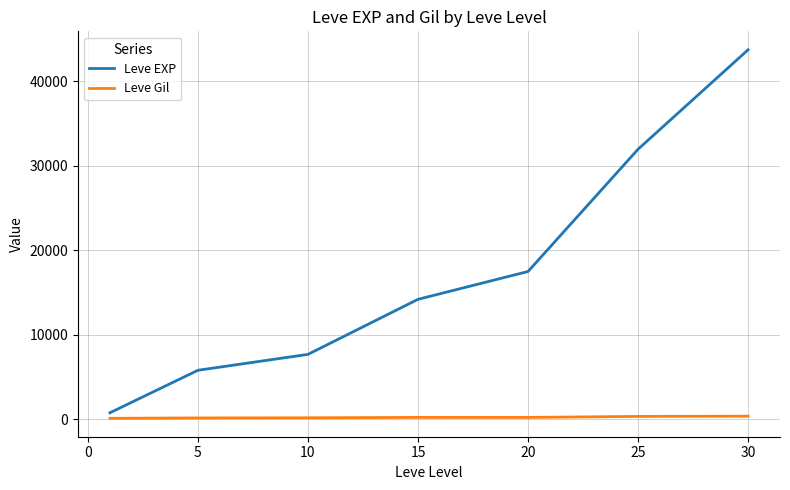

What is the difference between the second highest and second lowest values in the Leve EXP series?

26161.3